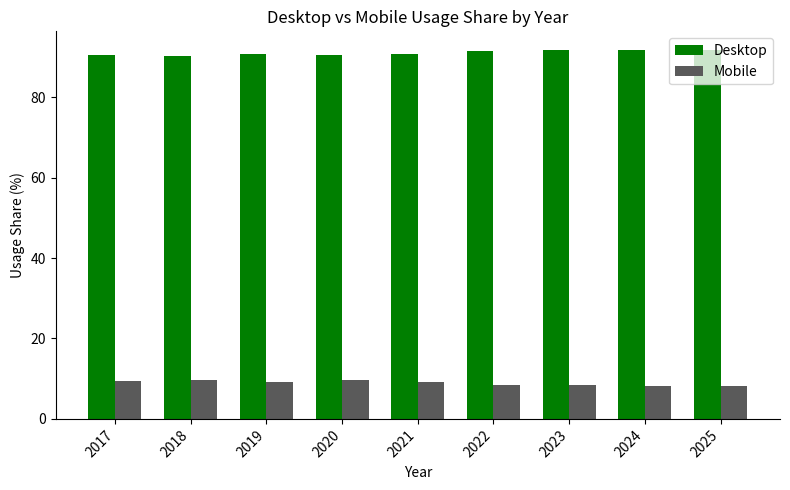

How many bars are there in total?

18